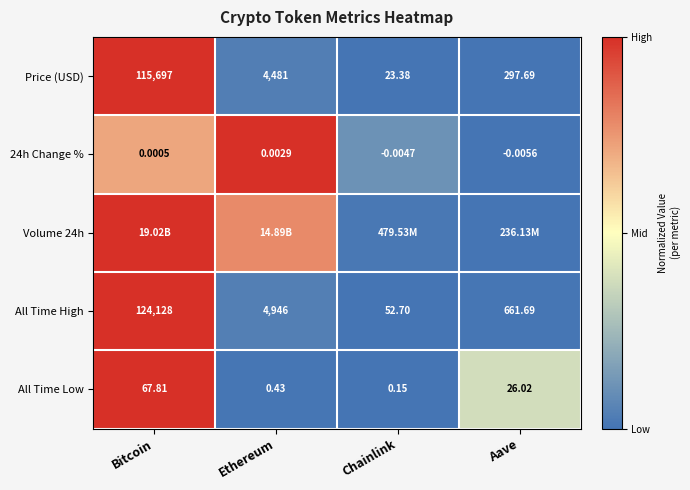

At which category is the sum across all series the highest?

Bitcoin